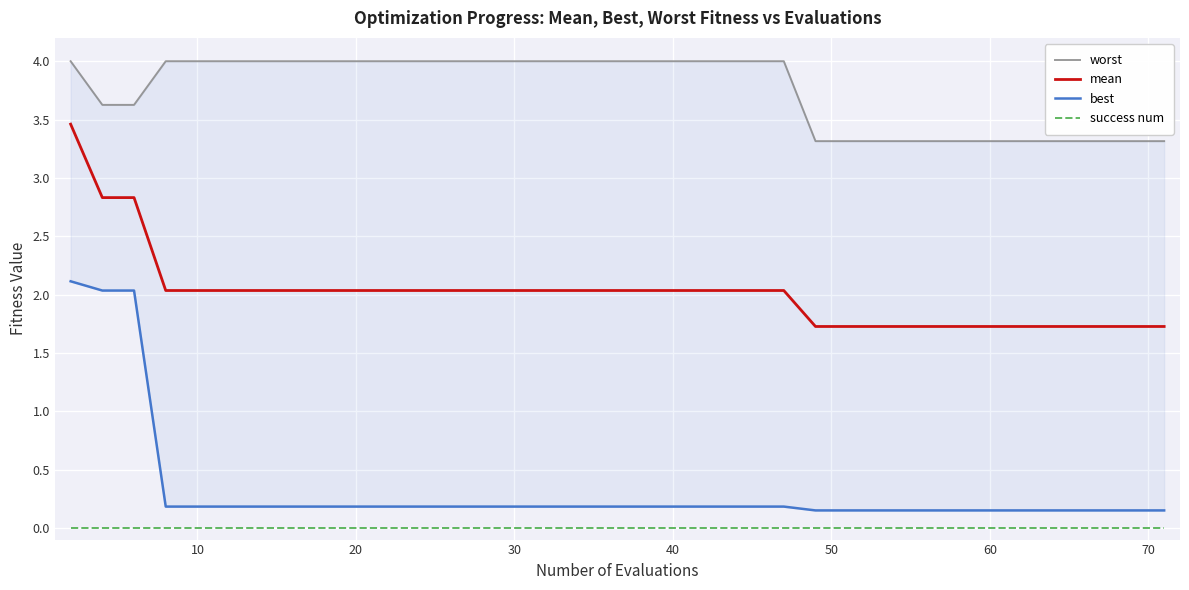

What is the highest value of the mean series?

3.5